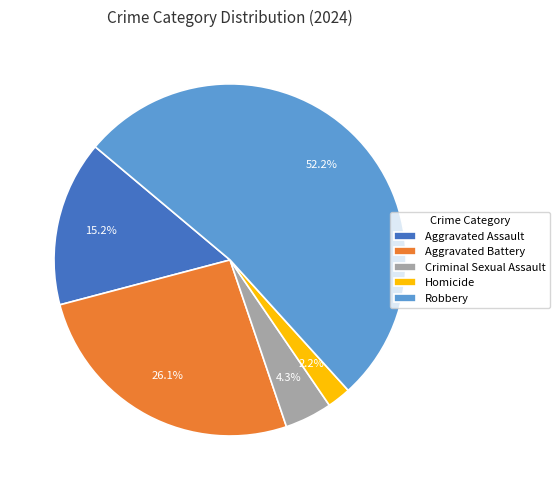

True or false: Robbery accounts for 61% of the total.

False